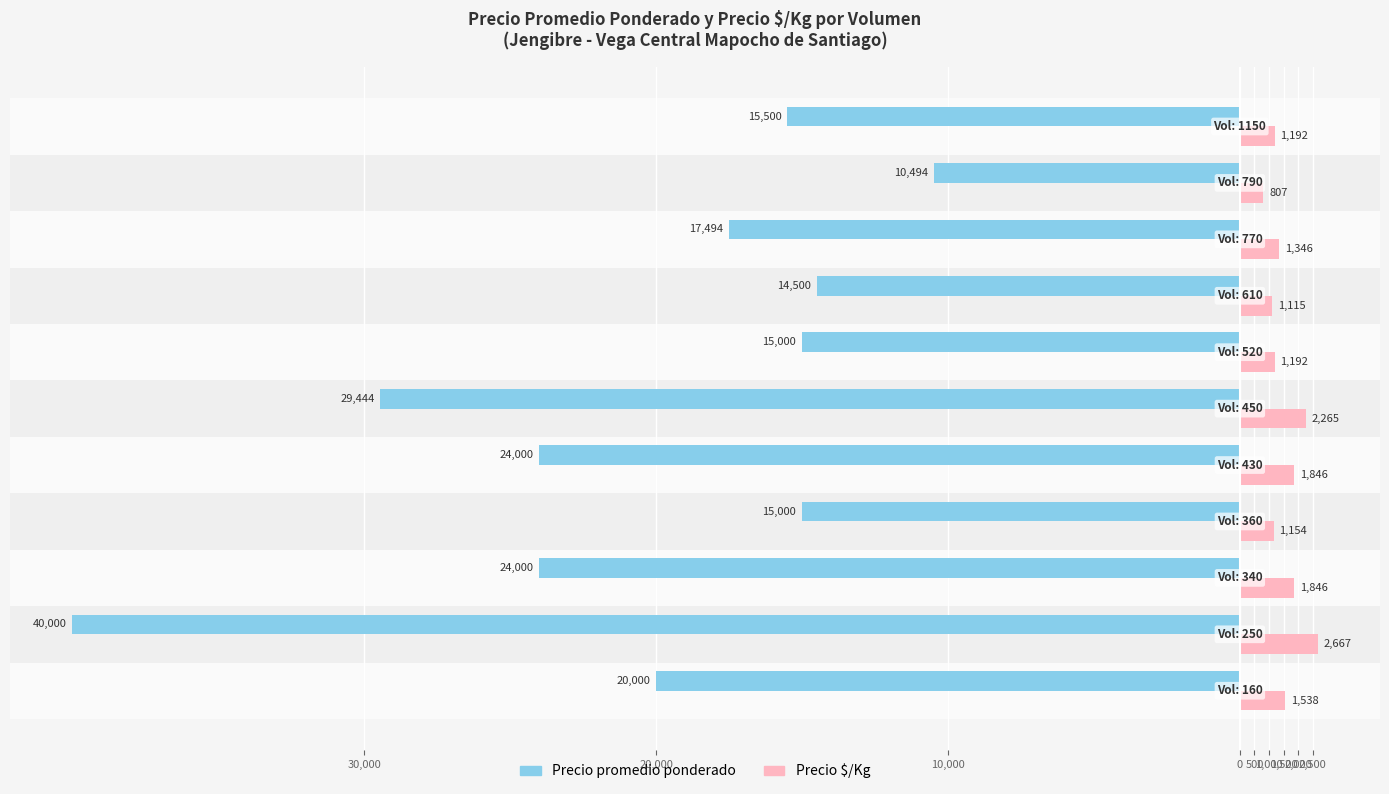

What are all the series names shown in the legend?

Precio promedio ponderado, Precio $/Kg